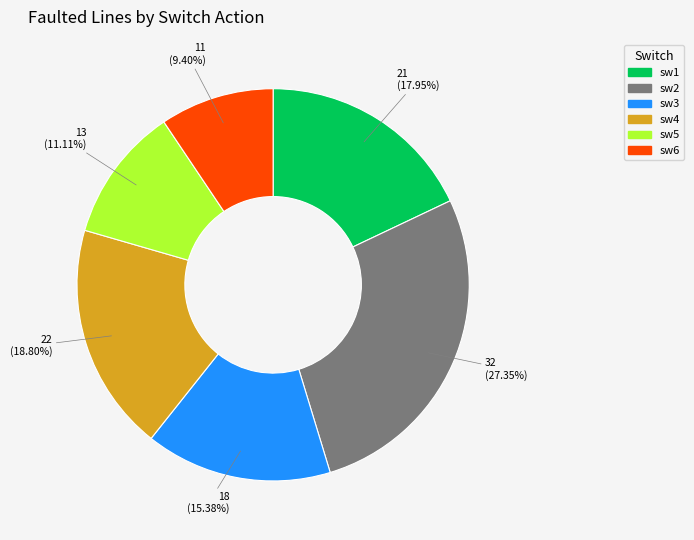

To the nearest percent, what is the combined percentage of sw6 and sw1?

27%